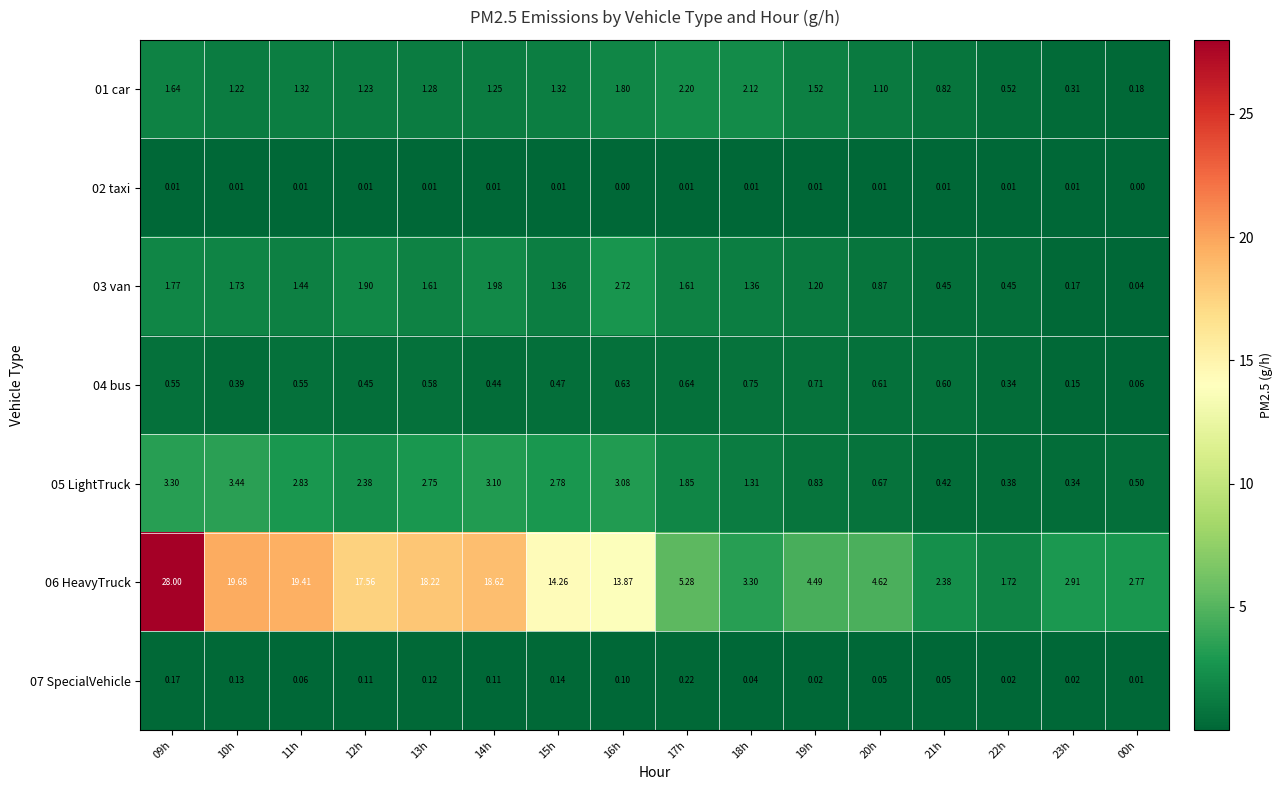

What is the spread (max minus min) of values at 11h?

19.4